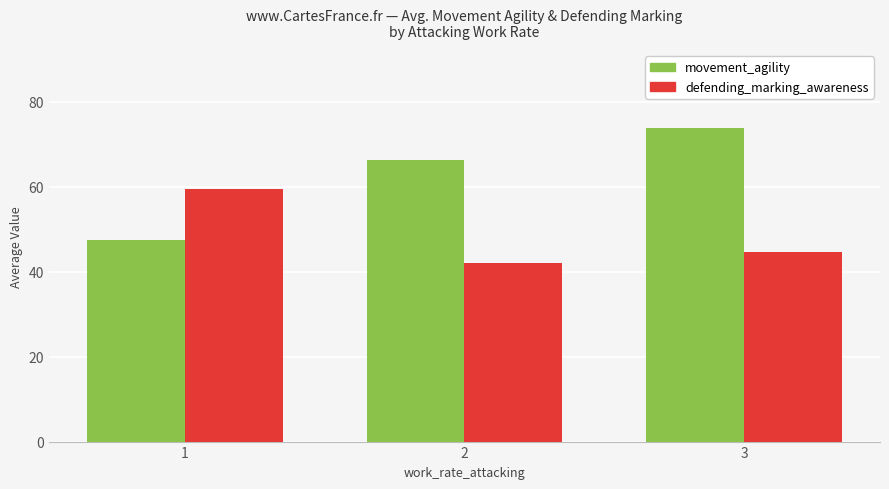

Which category has the highest value across all series?

3